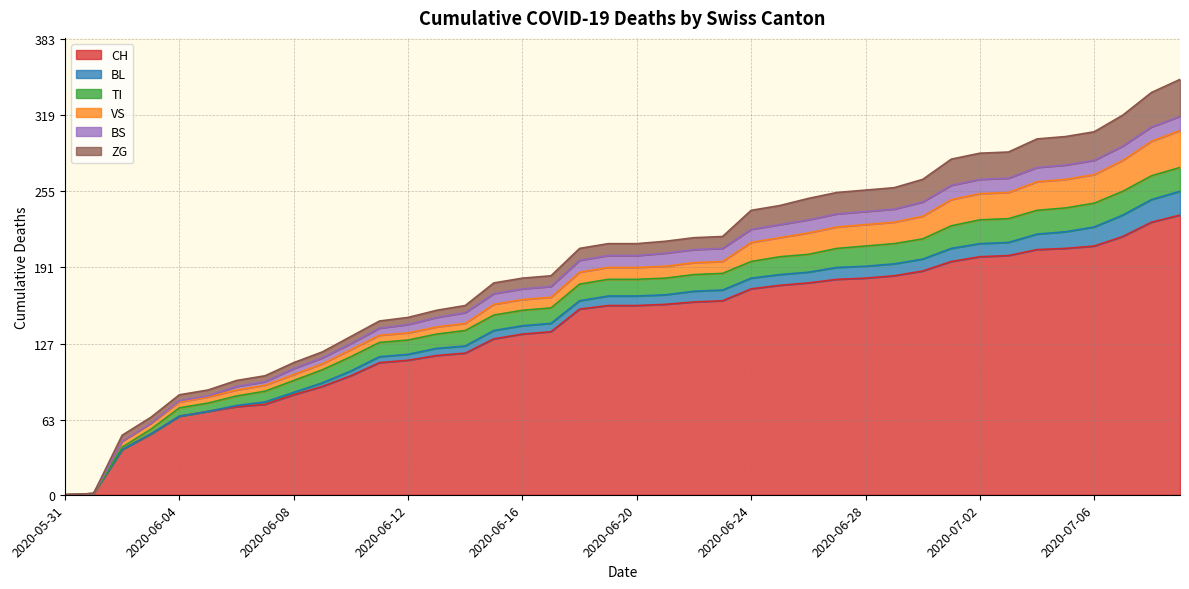

Reading left to right, list all the values displayed in this chart.

CH: 0	1	38	51	66	70	74	76	84	91	100	111	113	117	119	131	135	137	156	159	159	160	162	163	173	176	178	181	182	184	188	196	200	201	206	207	209	217	229	235
BL: 0	0	0	0	0	0	1	2	2	3	4	5	5	6	6	7	7	7	7	8	8	8	9	9	9	9	9	10	10	10	10	11	11	11	13	14	16	18	19	20
TI: 0	0	2	4	7	7	8	9	10	11	12	12	12	12	13	13	13	13	14	14	14	14	14	14	14	15	15	16	17	17	17	19	20	20	20	20	20	20	20	20
VS: 0	0	5	5	5	5	5	5	5	5	6	6	6	6	6	9	9	9	10	10	10	10	10	10	16	16	18	18	18	18	19	22	22	22	24	24	24	26	29	31
BS: 0	0	0	0	1	1	3	3	5	5	5	6	7	8	9	9	9	9	10	10	10	11	11	11	11	11	11	11	11	11	12	12	12	12	12	12	12	12	12	12
ZG: 0	0	5	5	5	5	5	5	5	5	6	6	6	6	6	9	9	9	10	10	10	10	10	10	16	16	18	18	18	18	19	22	22	22	24	24	24	26	29	31